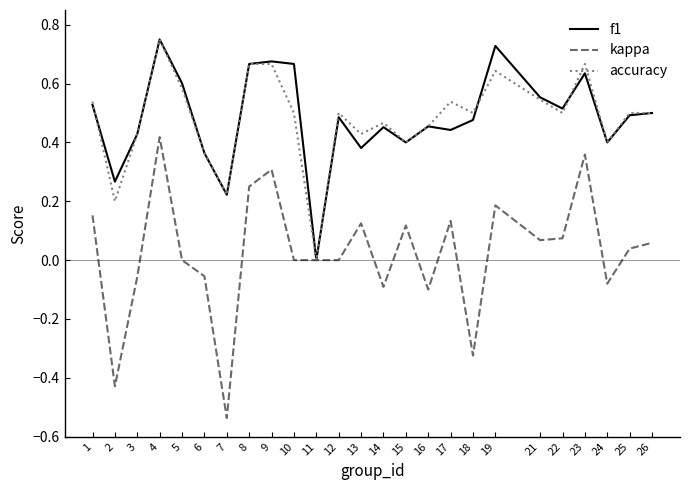

Is the value of accuracy at 14 greater than the value of f1 at 10?

No